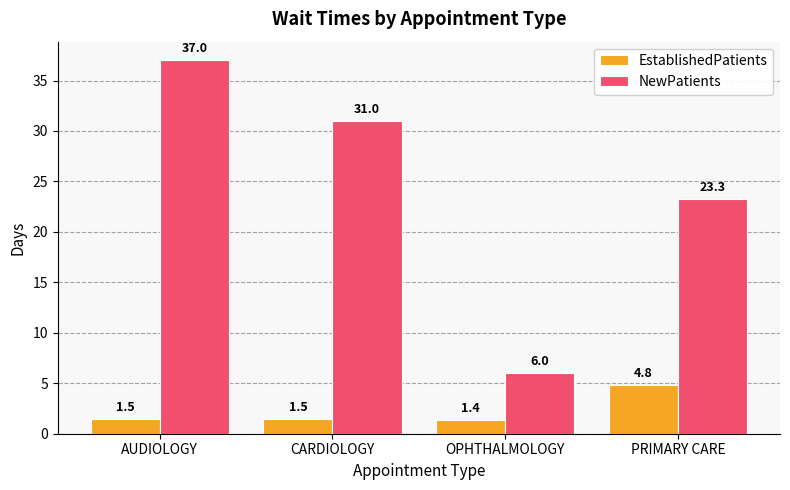

Reading left to right, what are all the values shown in this chart?

EstablishedPatients: 1.5	1.5	1.4	4.8
NewPatients: 37.0	31.0	6.0	23.3